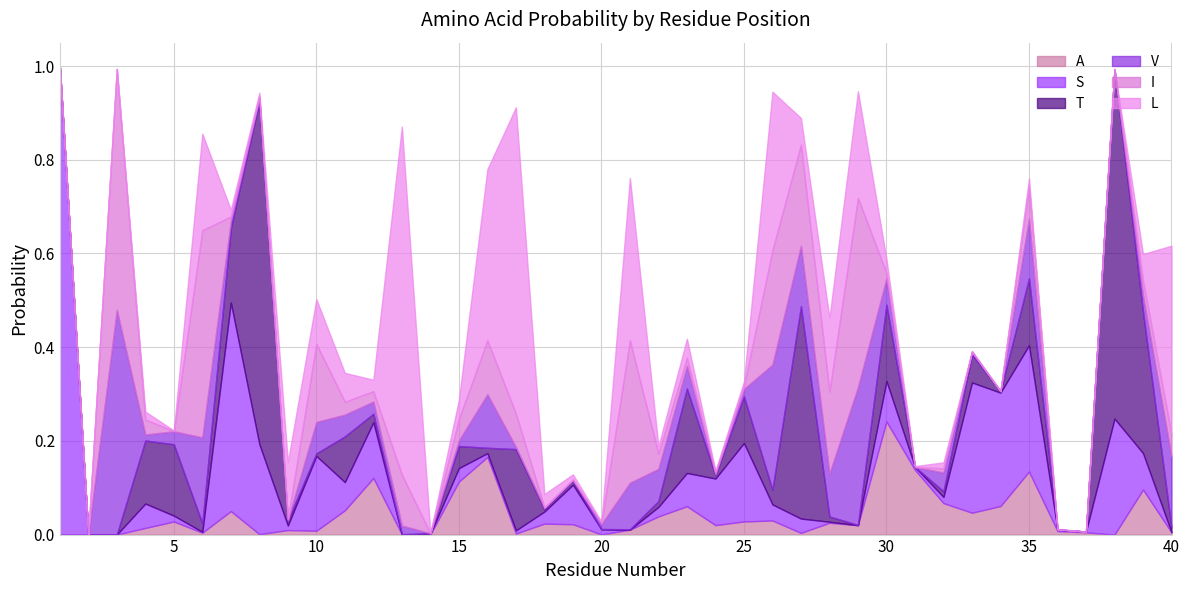

Where do A and L first cross each other?

4 and 5